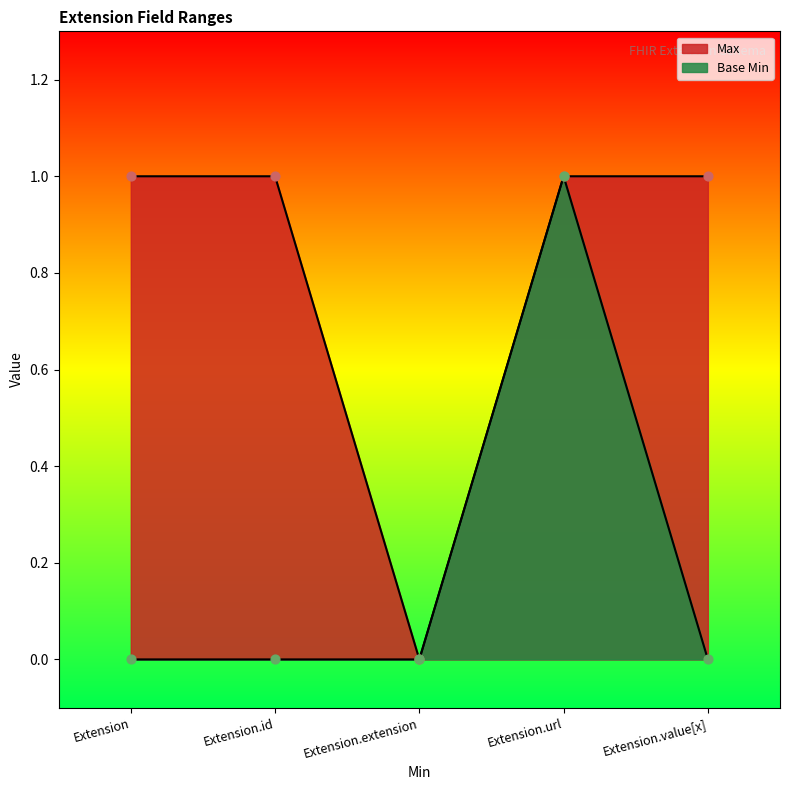

Which series contains the lowest Y value?

Max